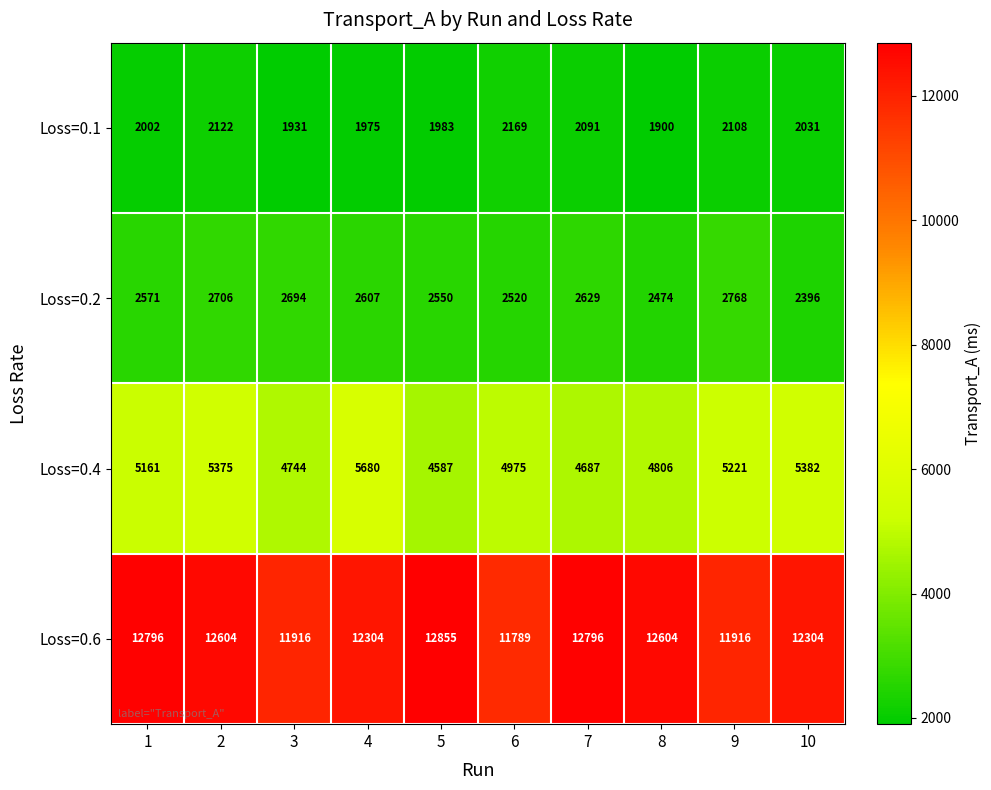

The Loss=0.2 series shows 2520 at 6. True or false?

True